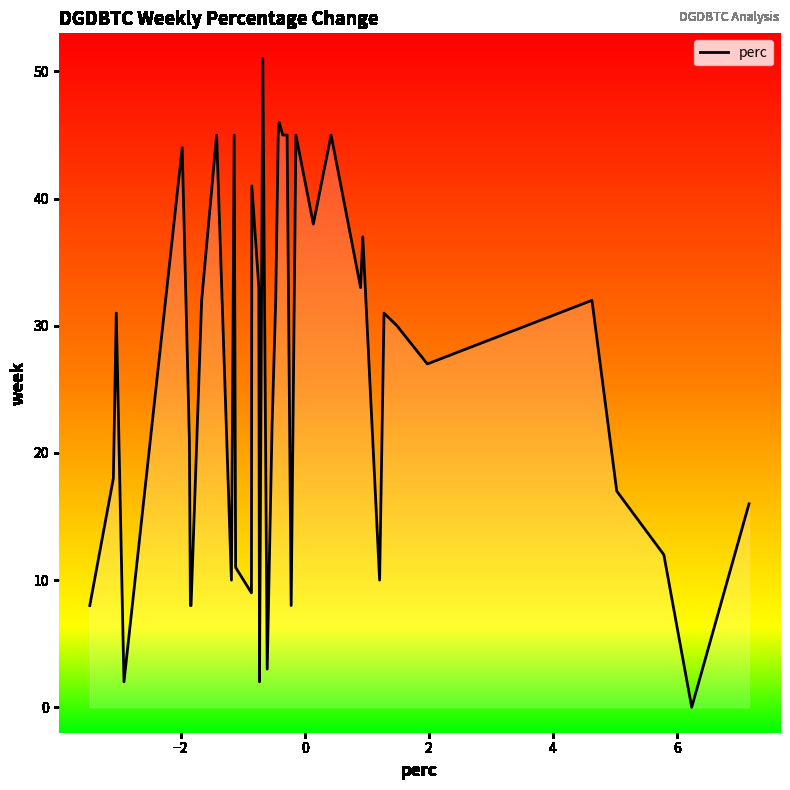

What is the difference between the maximum and minimum values?

51